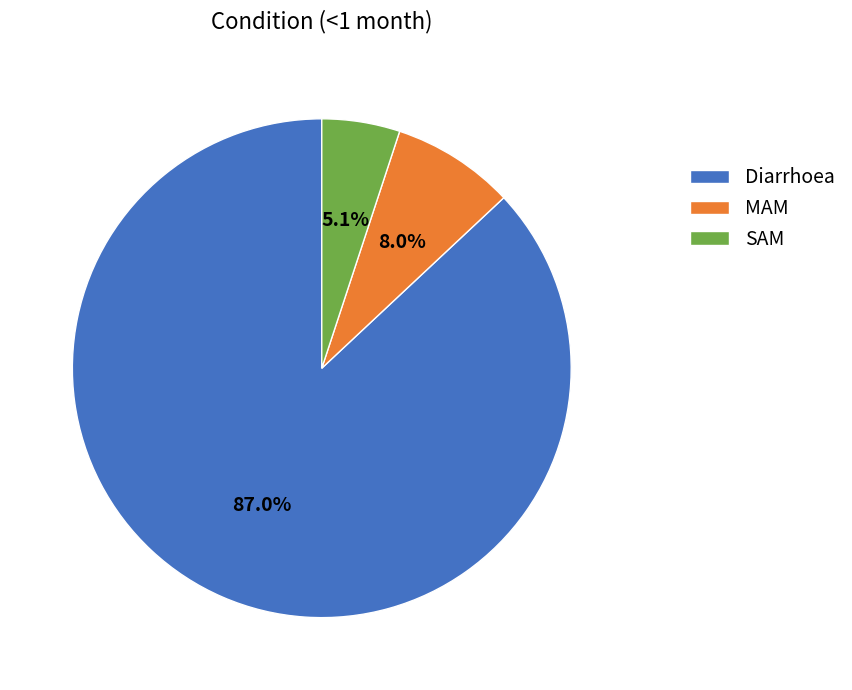

True or false: SAM accounts for 5% of the total.

True